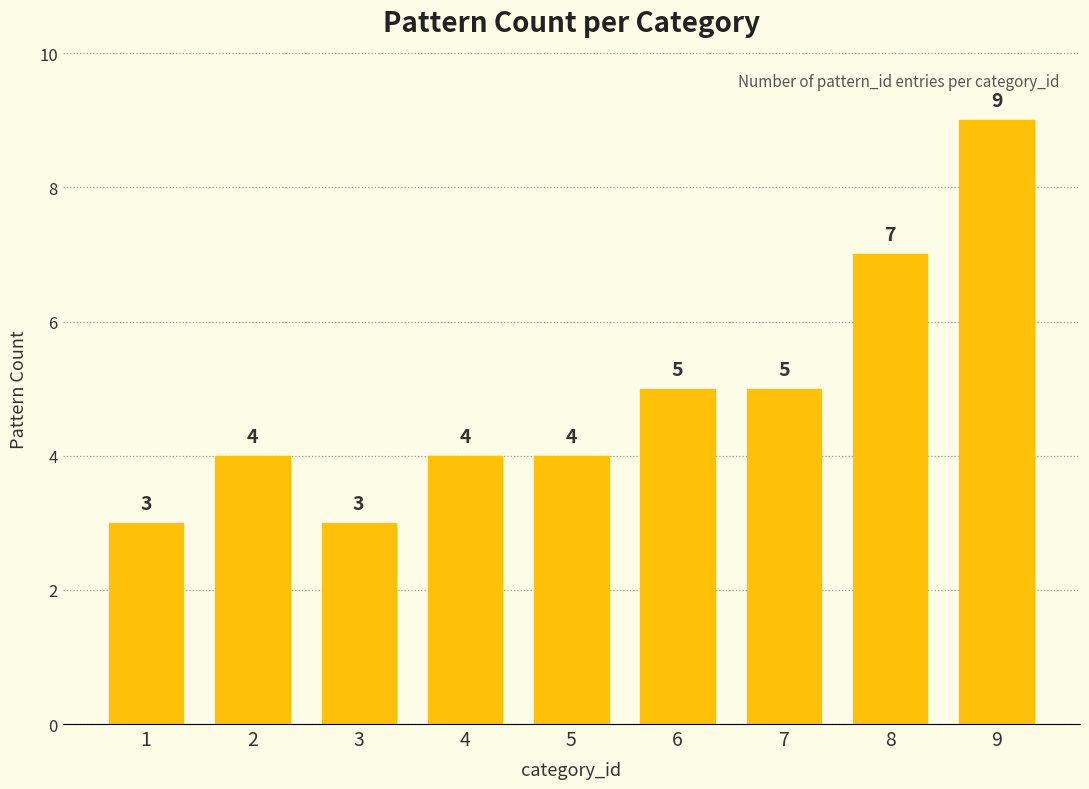

What is the average value?

5